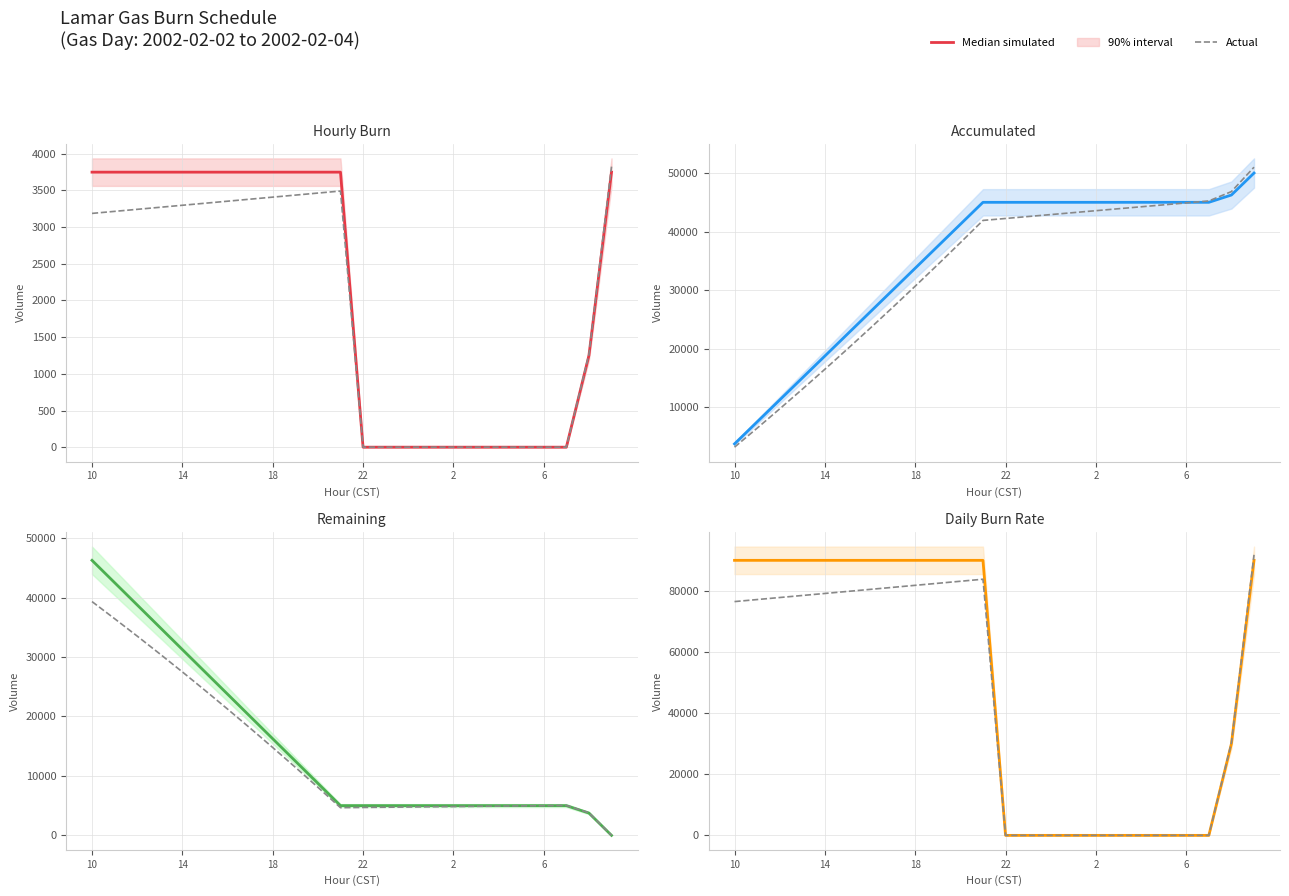

Count the Hourly Burn values in the range 0 to 3750.

24